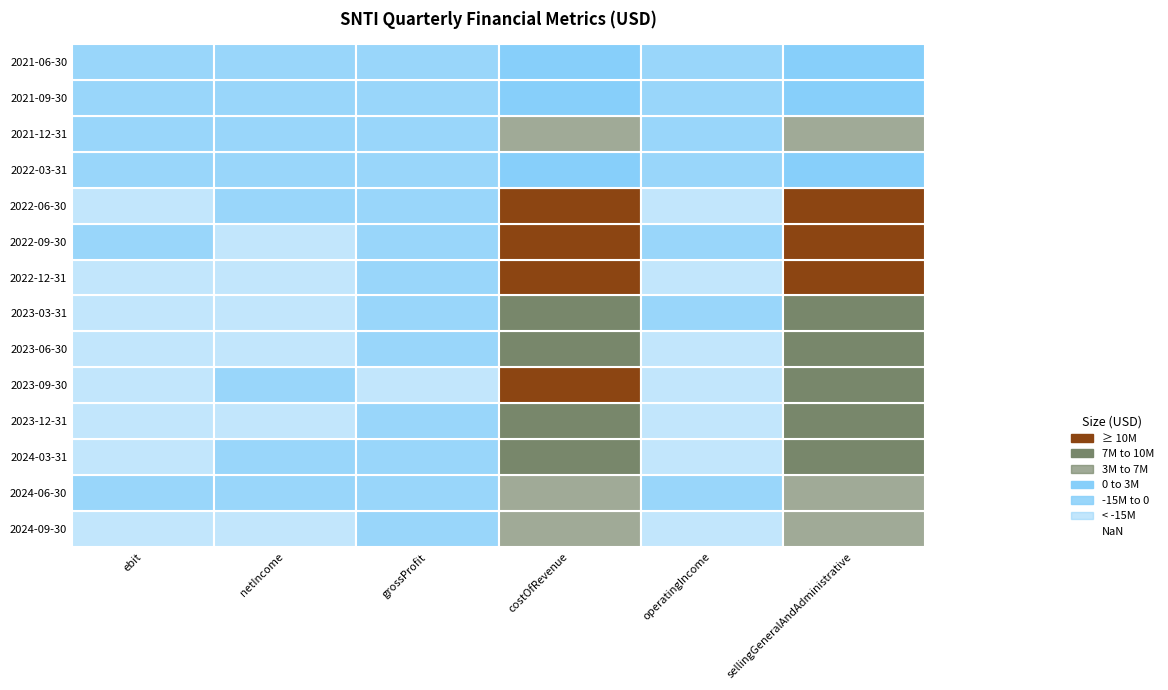

How many data points in operatingIncome are above -14964000?

6